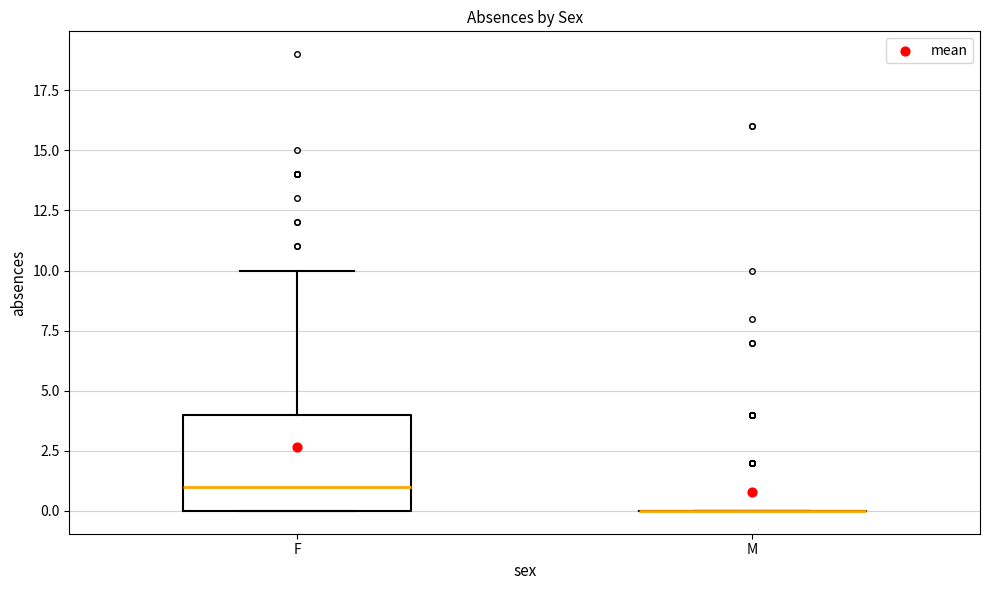

Reading left to right, read every box against the y-axis: the position of its median line, the range the box covers, and the ends of its whiskers. The values are not printed on the chart, so give them approximately, as read against the axis.

F: median 1, box 0 to 4, whiskers 0 to 10
M: box collapsed to a line at 0, whiskers 0 to 0